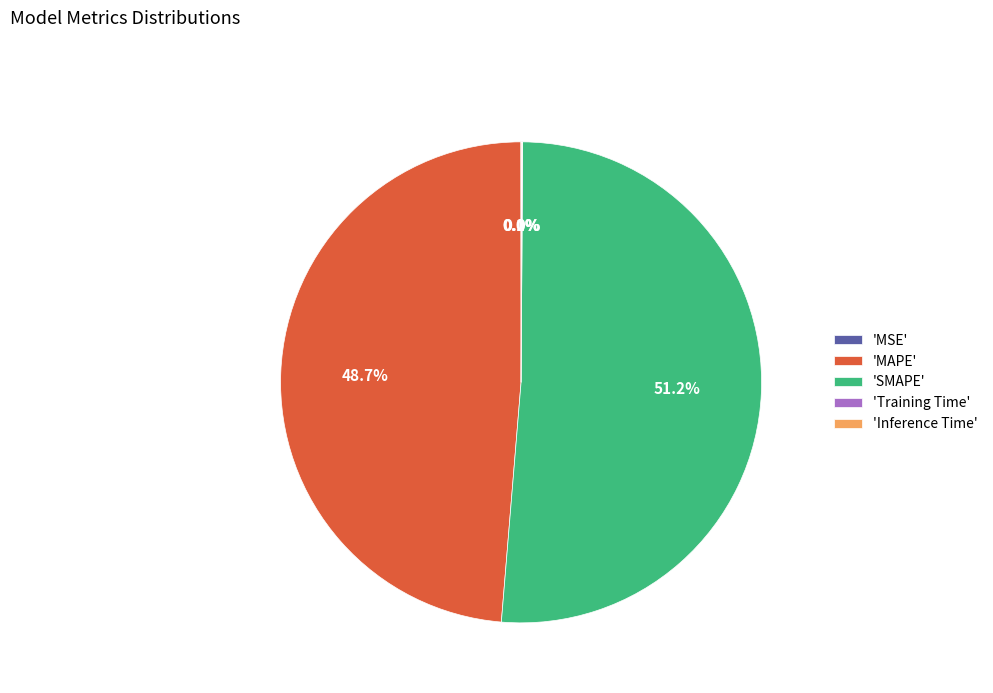

Does 'SMAPE' account for over 50% of the chart?

Yes